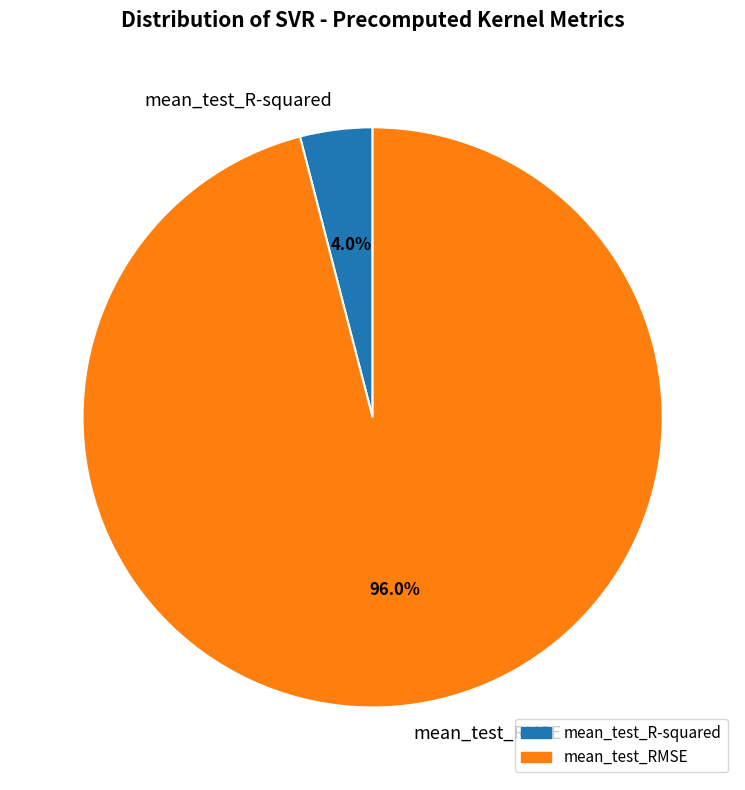

To the nearest percent, what is the combined percentage of mean_test_RMSE and mean_test_R-squared?

100%